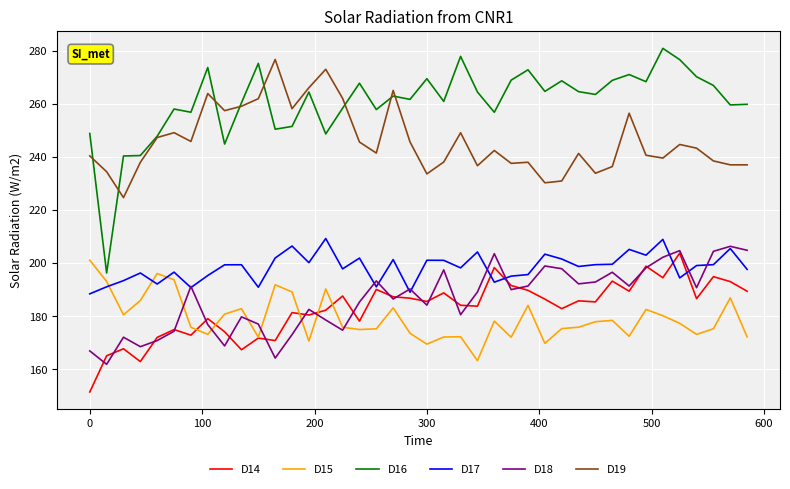

True or false: D16 and D17 cross at least once.

False